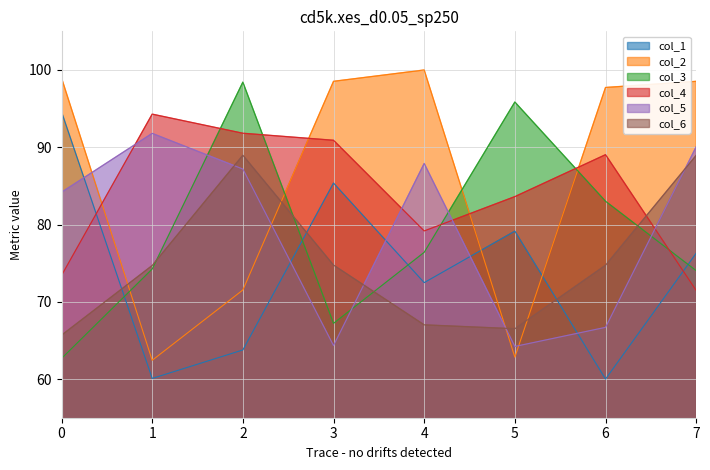

What is the value of the col_2 point at the 6th from the left?

62.8